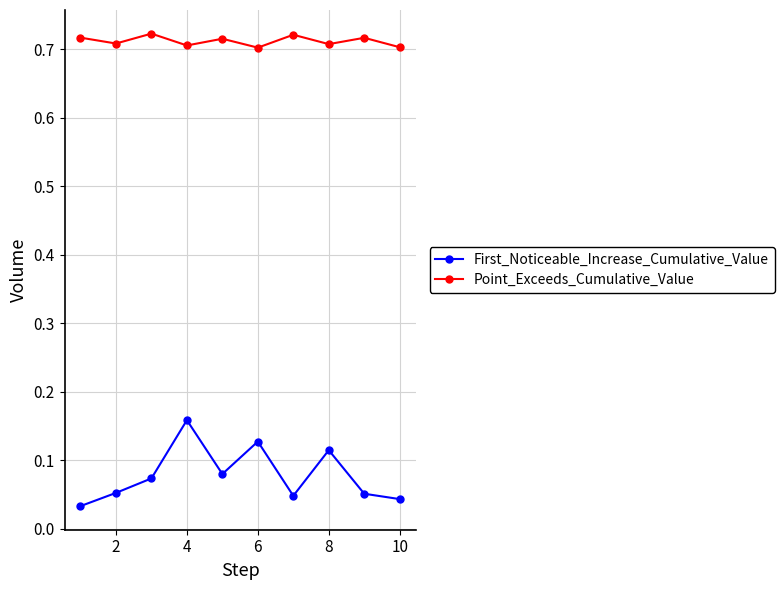

What are all the series names shown in the legend?

First_Noticeable_Increase_Cumulative_Value, Point_Exceeds_Cumulative_Value